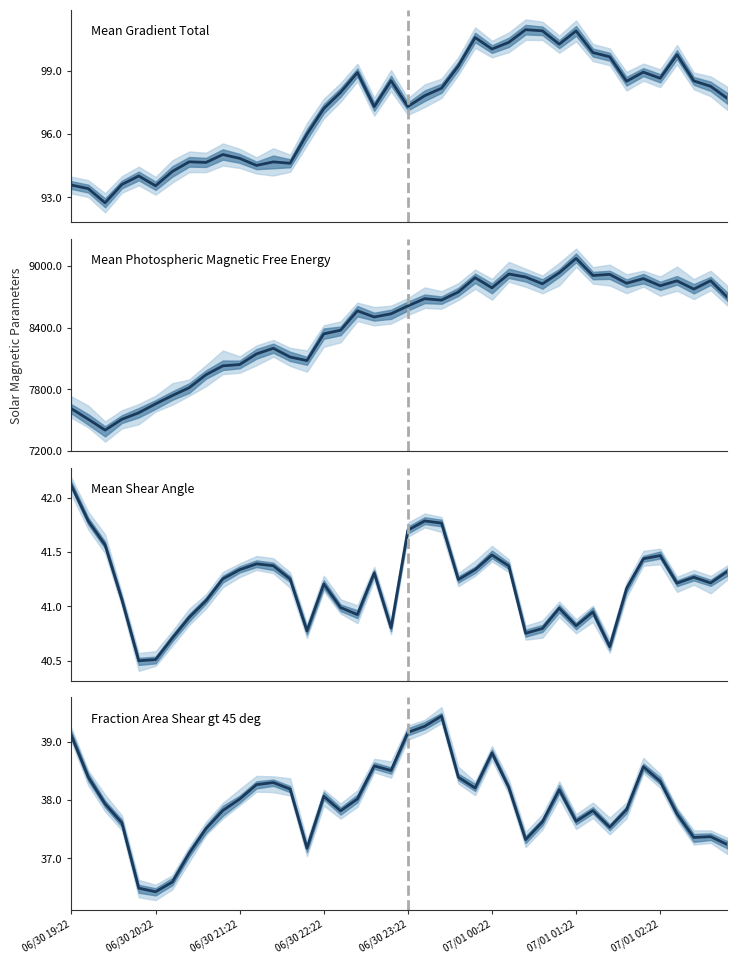

At which label does Mean Gradient Total first exceed 97?

15